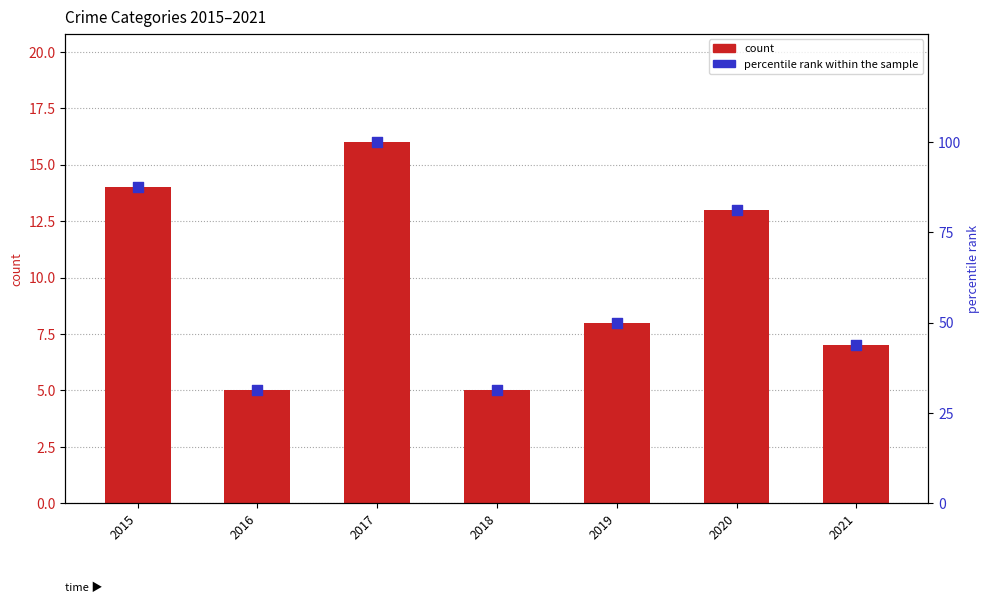

At which category is the sum across all series the highest?

2017